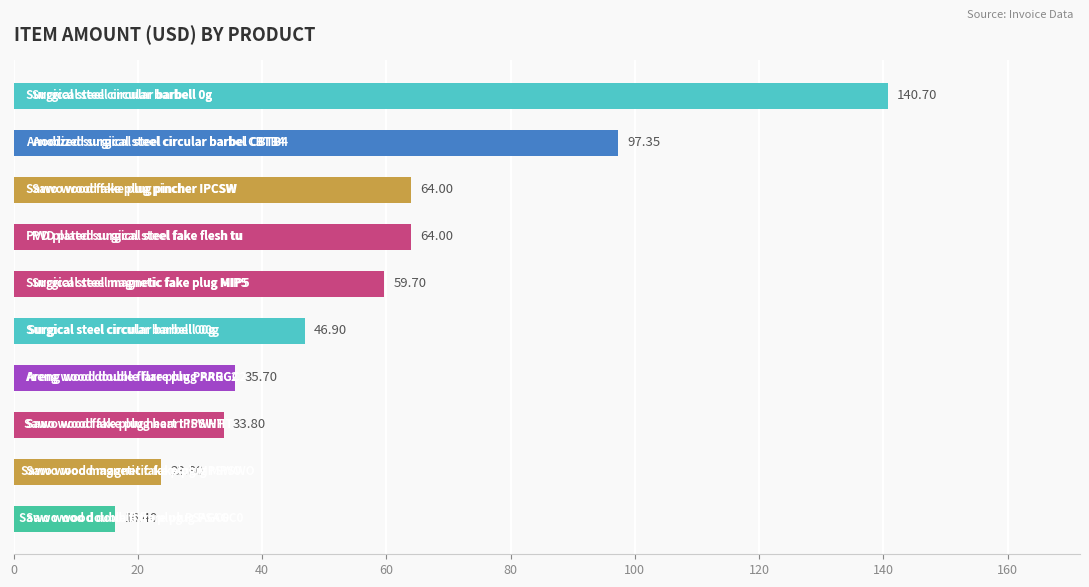

Does the chart contain any negative values?

No